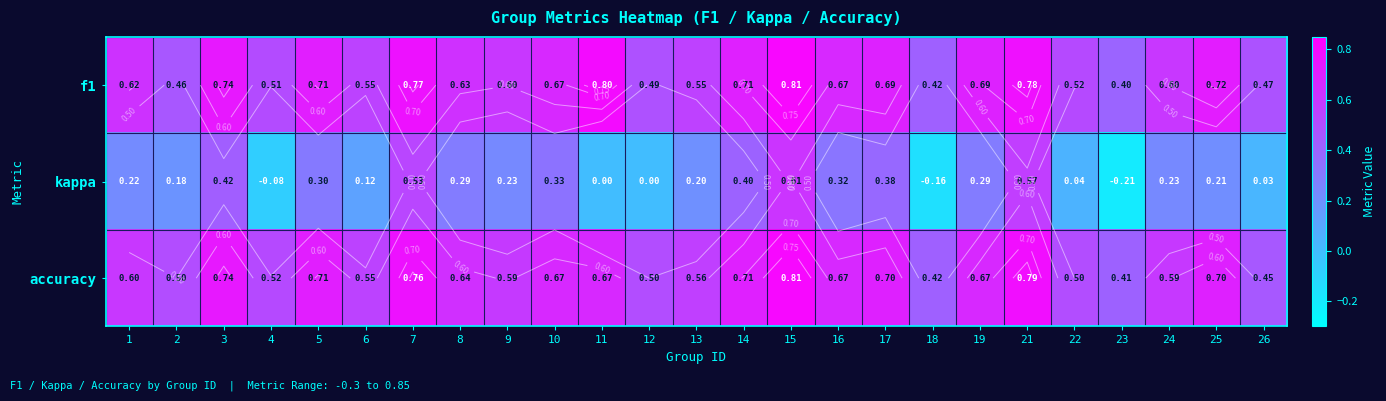

What is the smallest value displayed?

-0.2